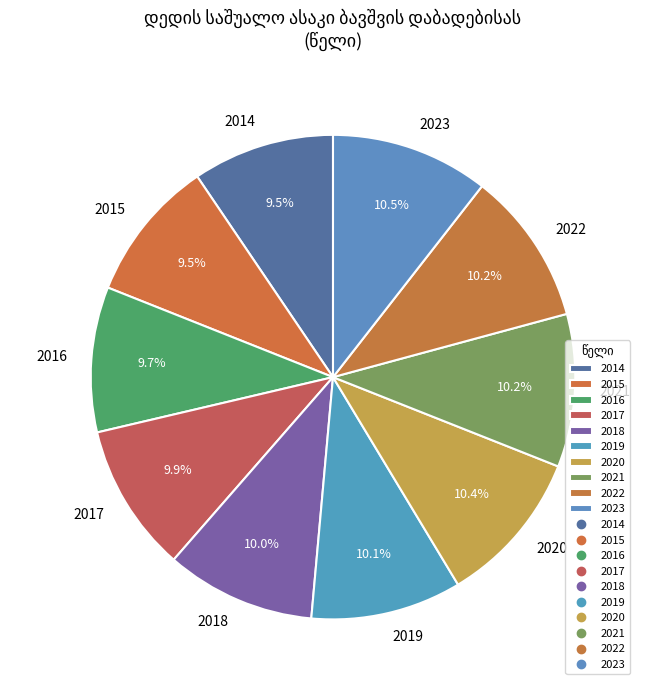

Is the sum of 2017 and 2020 greater than half?

No